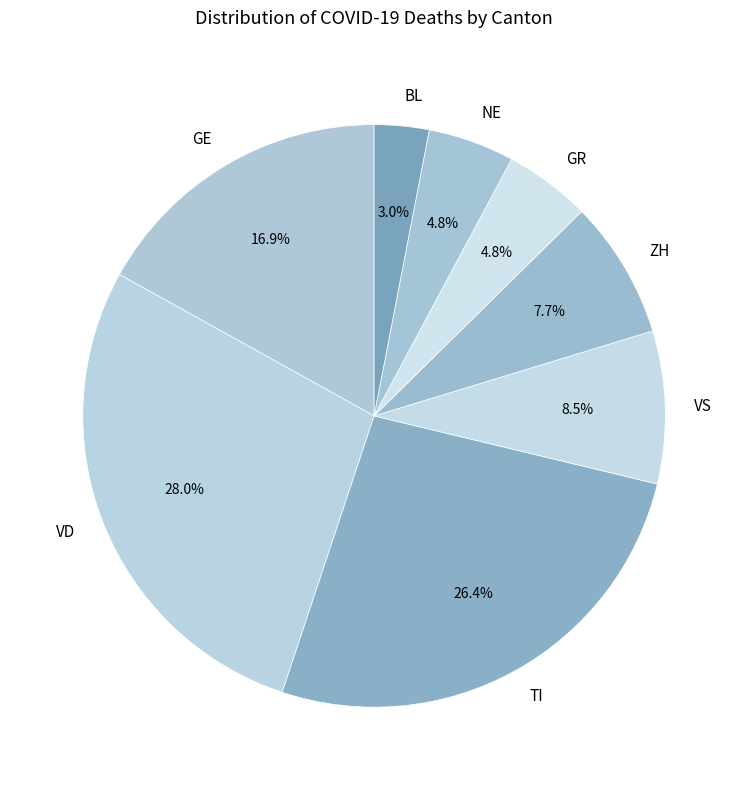

What percentage is NOT represented by GR?

95.2%